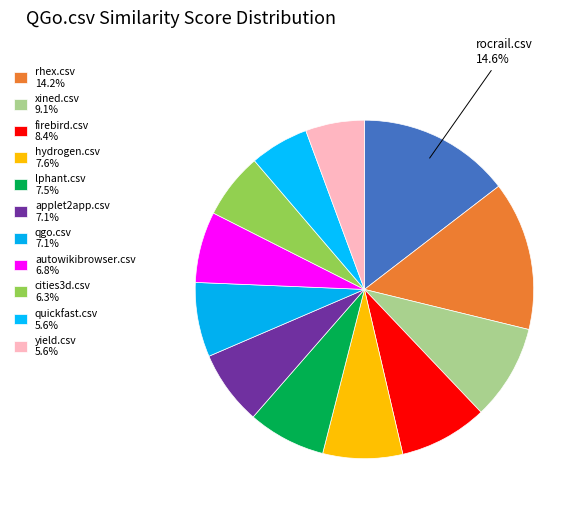

Count the number of slices in the pie.

12